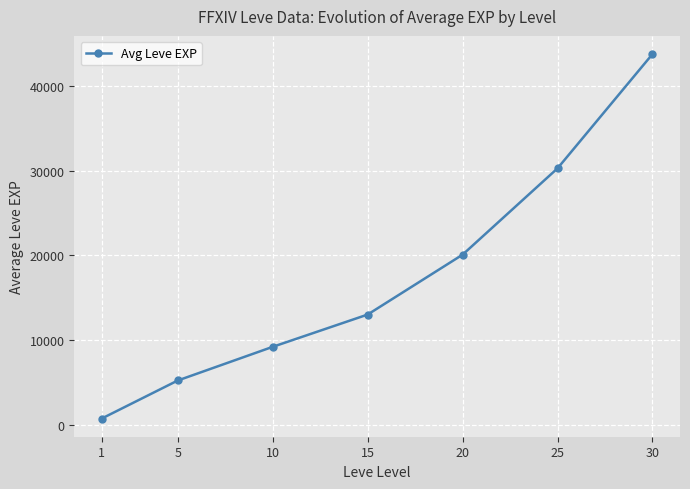

Rank the categories by value from highest to lowest.

30, 25, 20, 15, 10, 5, 1